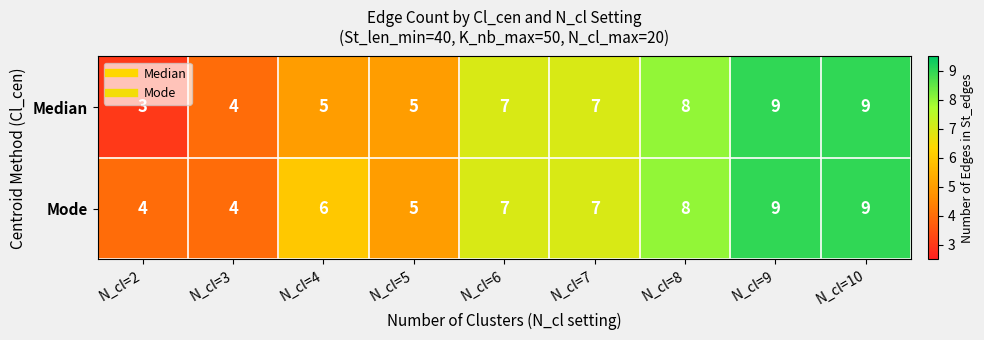

What is the average value of the Median series?

6